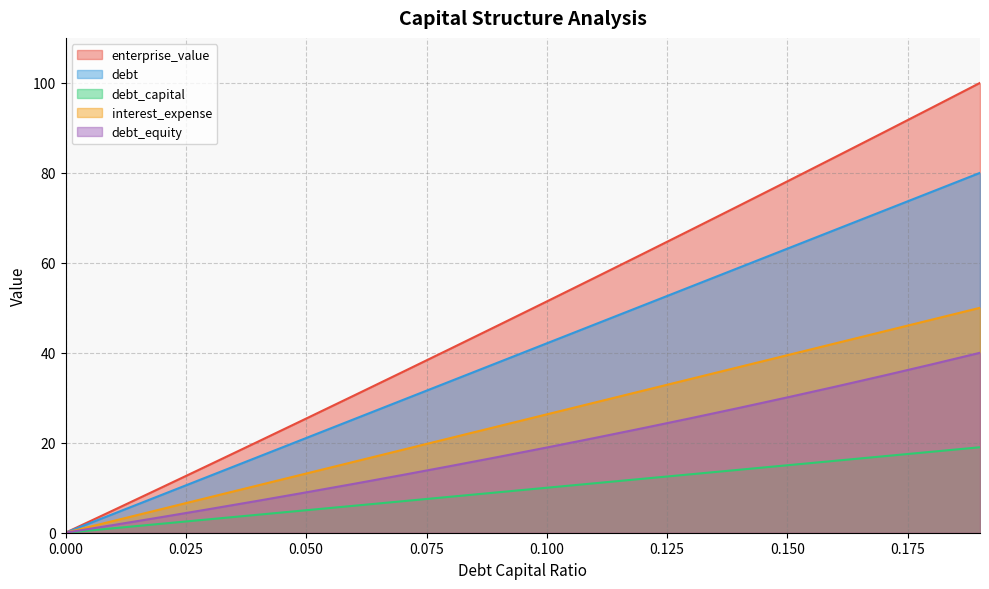

Which series changed the most between 0.1 and 0.19?

enterprise_value